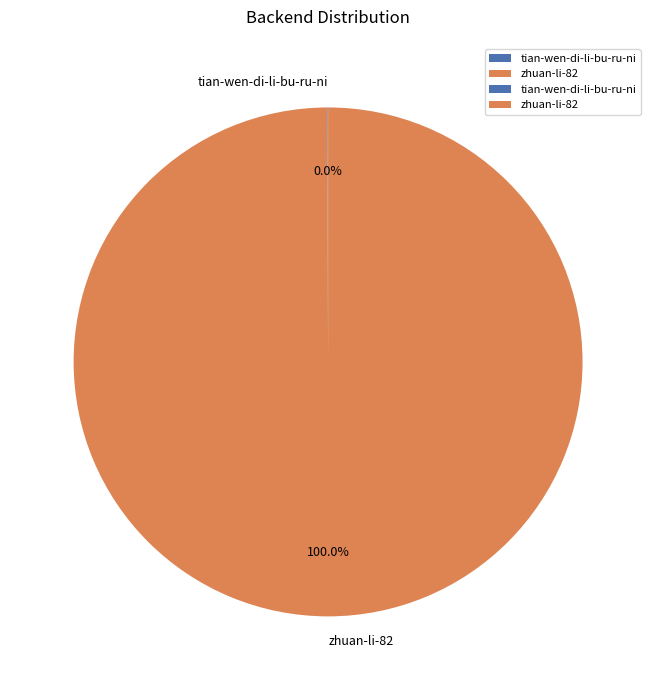

Does any single category account for the majority?

Yes